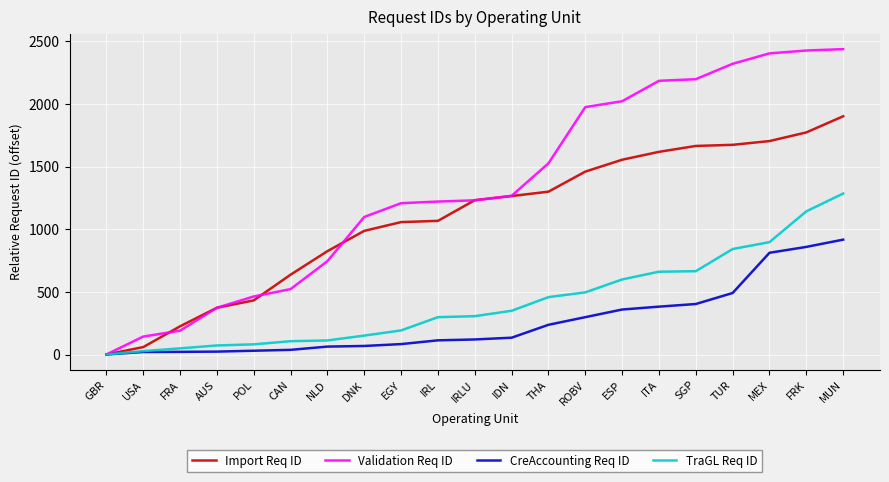

What is the greatest value displayed?

2439